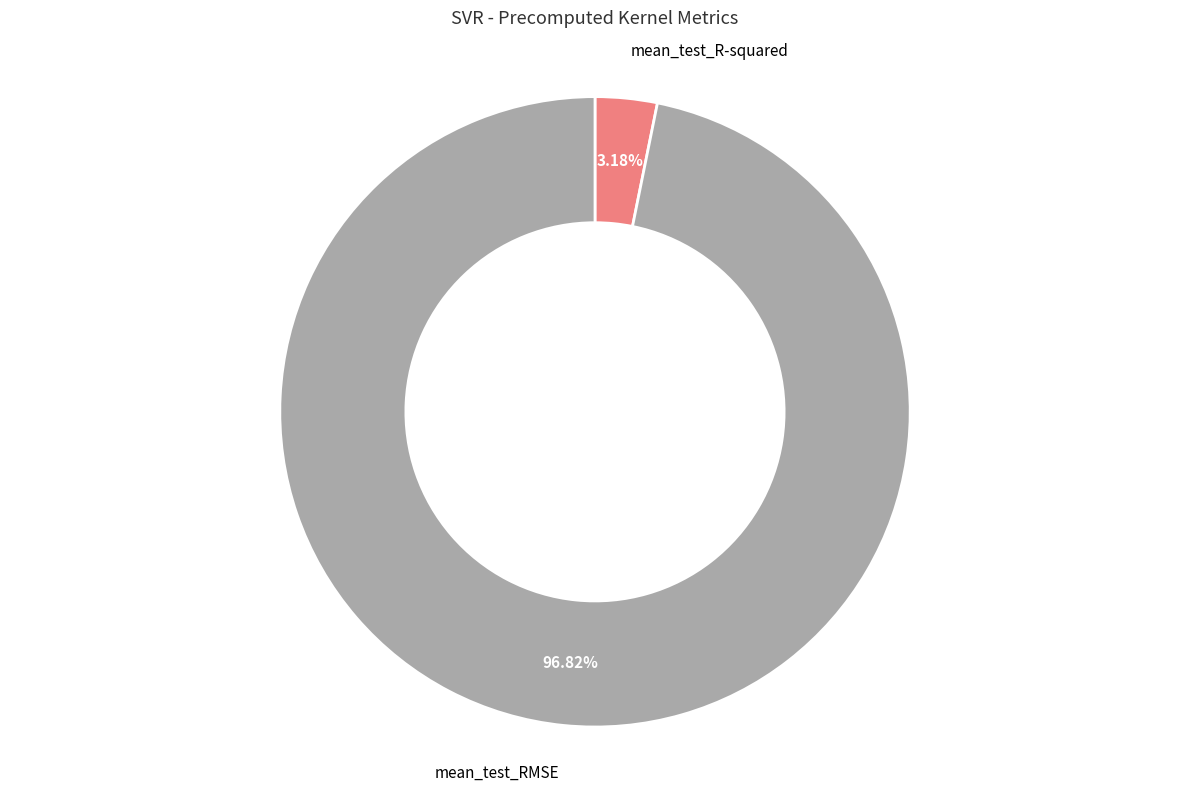

What percentage do mean_test_R-squared and mean_test_RMSE together represent?

100.0%